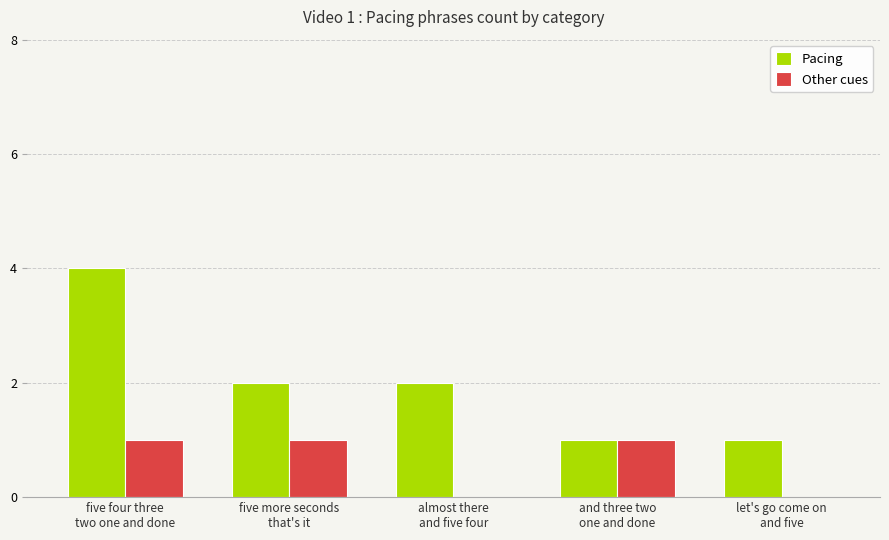

Which series has the largest total across all categories?

Pacing